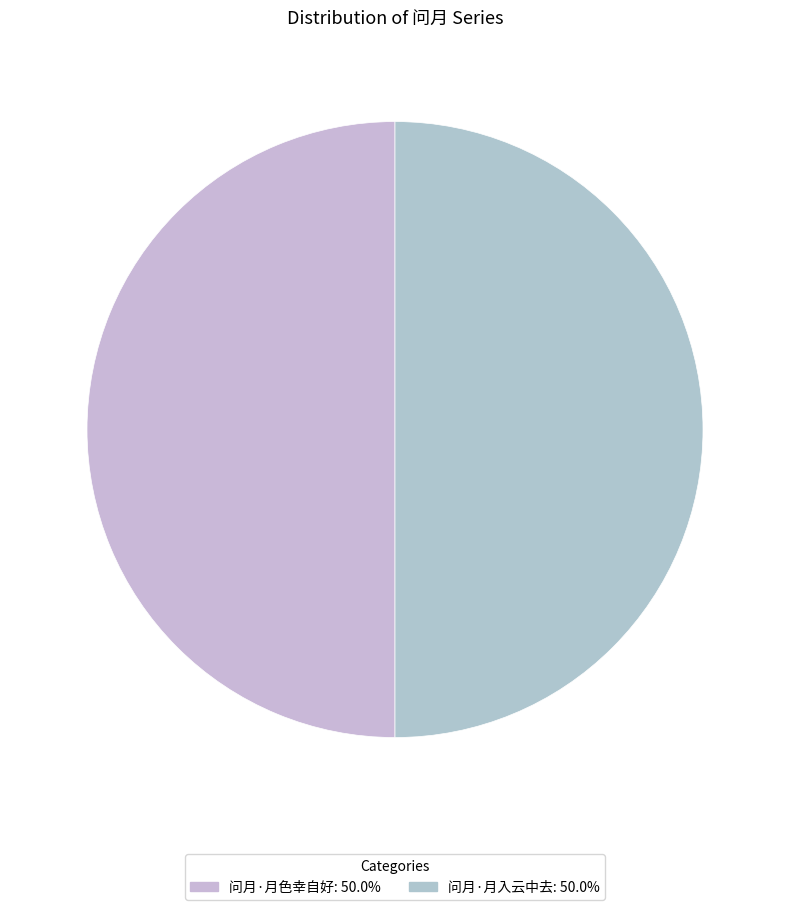

To the nearest percent, what percentage of the pie is 问月·月入云中去?

50%